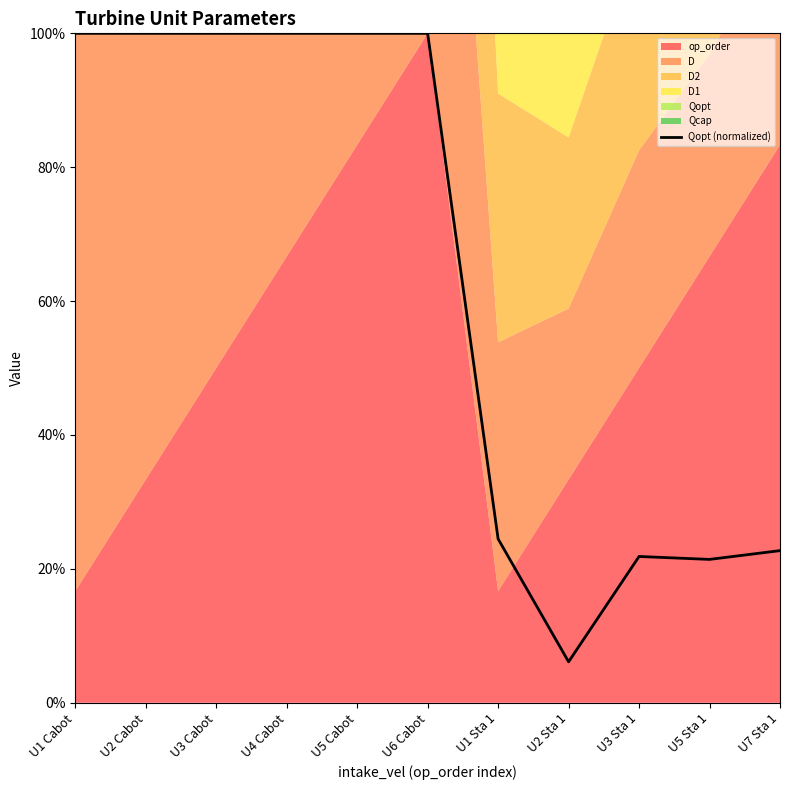

What is the sum of the values at U1 Sta 1 and U1 Cabot?

124.5